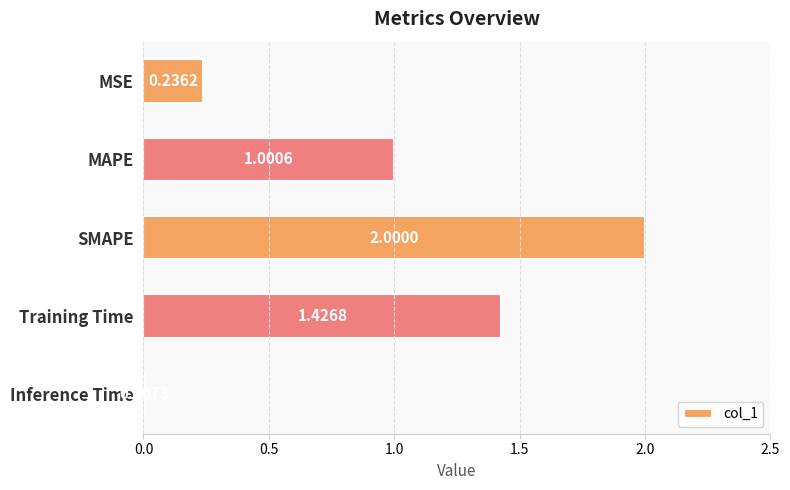

What is the sum of all values?

4.7